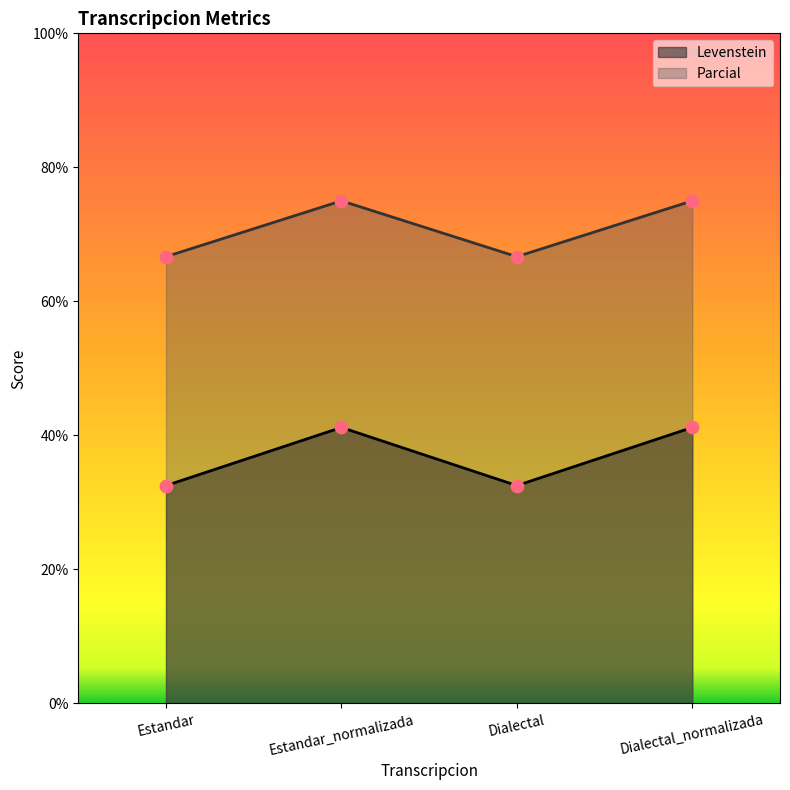

At how many categories does at least one series exceed 41?

4